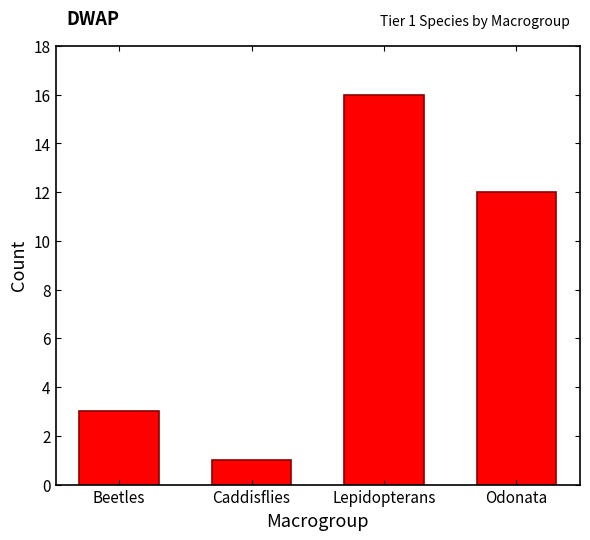

Reading left to right, what are all the values shown in this chart?

3	1	16	12